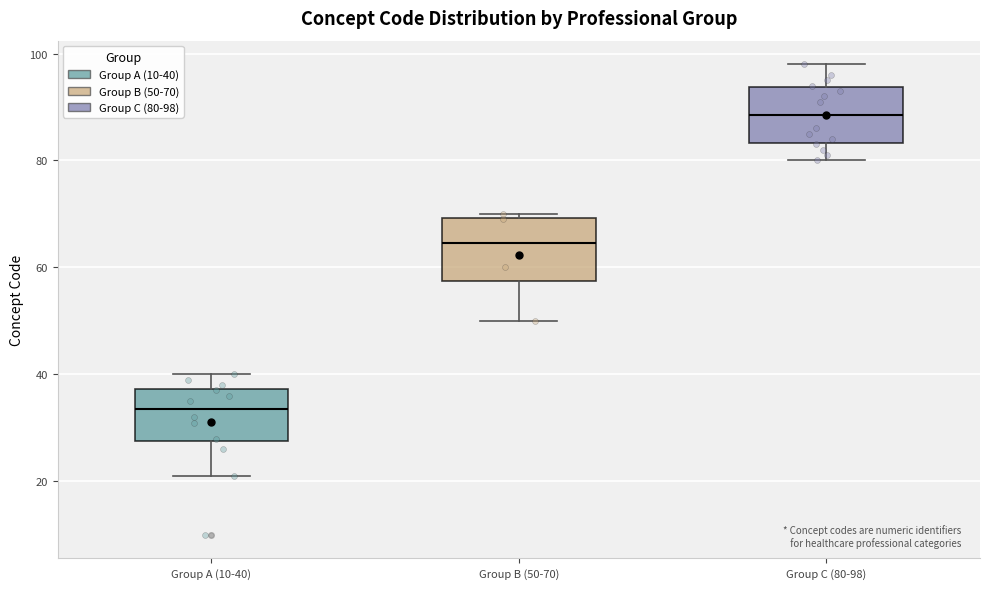

Where is the lower edge of the box for Group A (10-40) on the y-axis? The values are not printed on the chart, so give them approximately, as read against the axis.

28